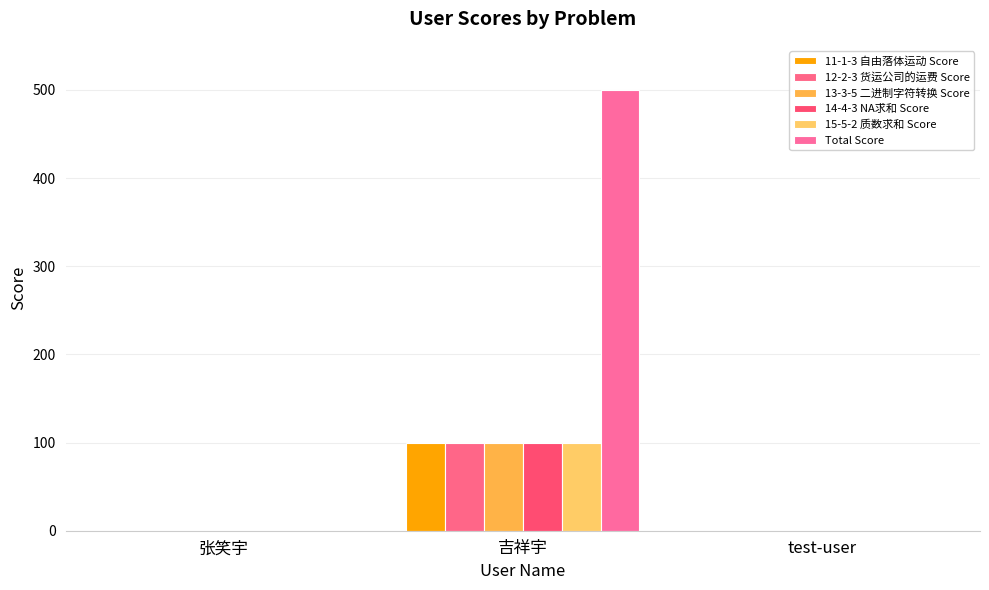

Rank the series at 吉祥宇 from lowest to highest value.

11-1-3 自由落体运动 Score, 12-2-3 货运公司的运费 Score, 13-3-5 二进制字符转换 Score, 14-4-3 NA求和 Score, 15-5-2 质数求和 Score, Total Score